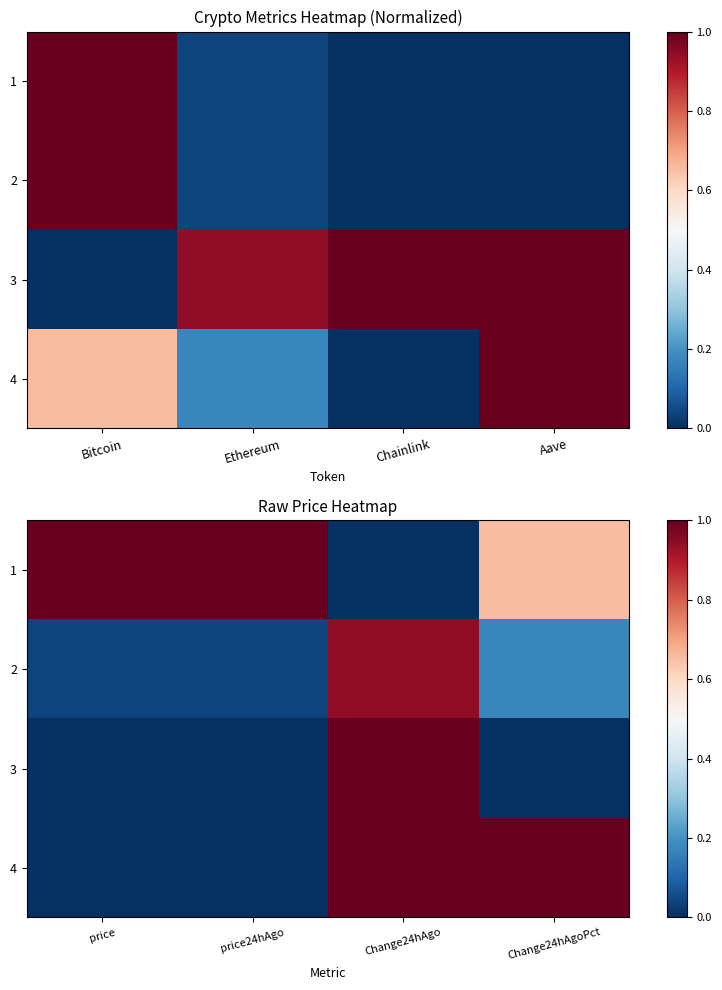

The value of 4 at Change24hAgo is 1.0. True or false?

True